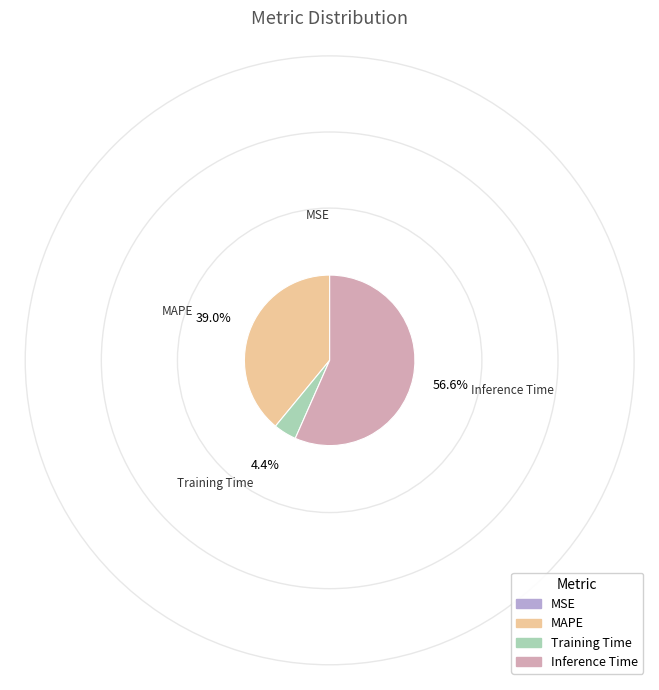

What is the largest slice in the pie chart?

Inference Time